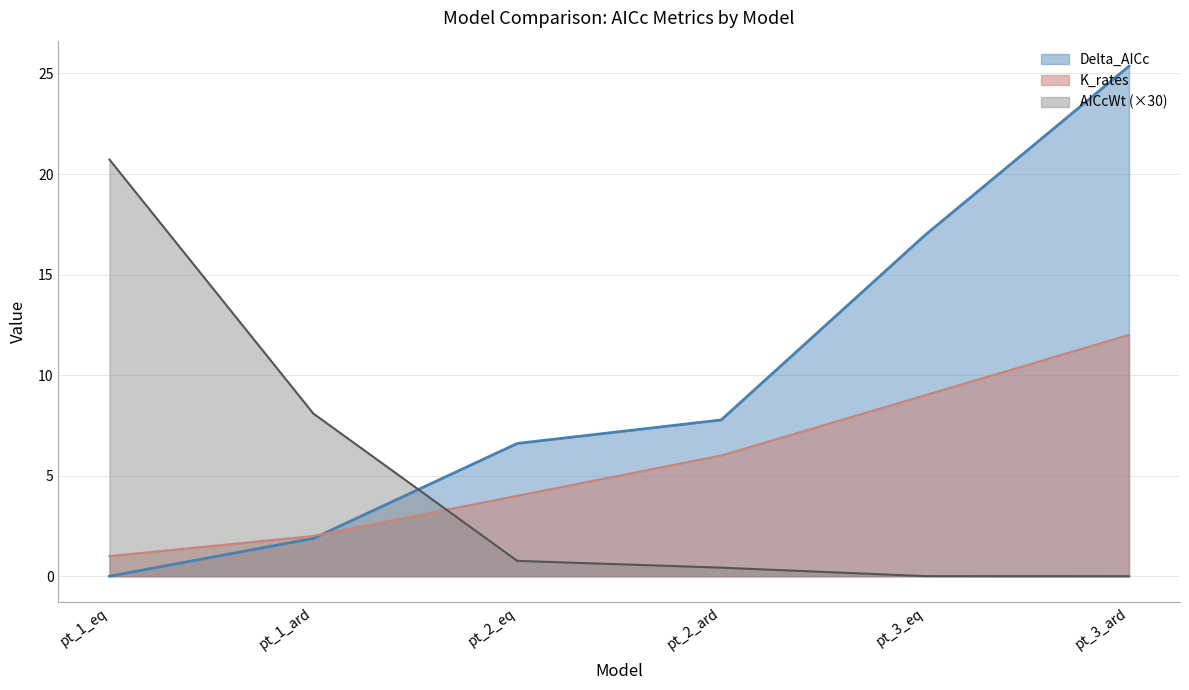

True or false: K_rates and AICcWt intersect in this chart.

True